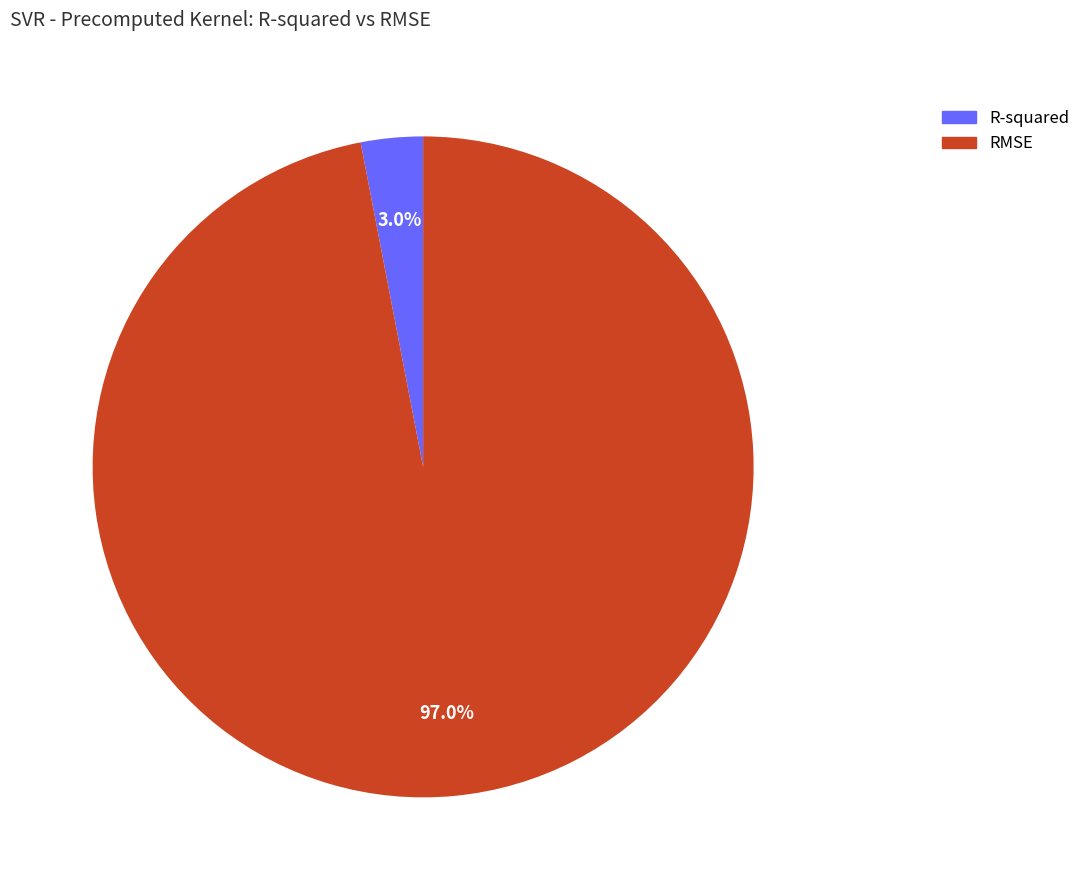

Is it true that RMSE is 97% of the pie?

True